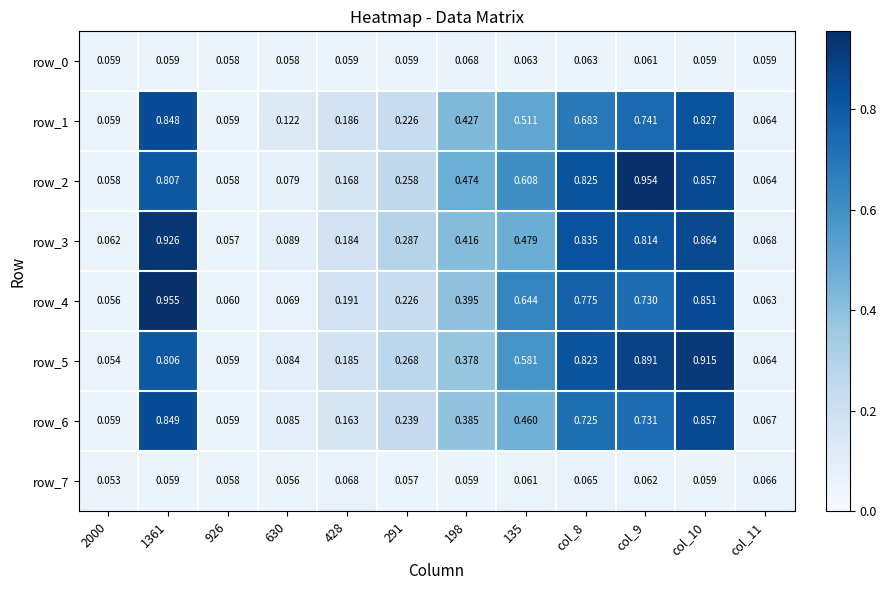

The row_6 series shows 0.4 at col_9. True or false?

False